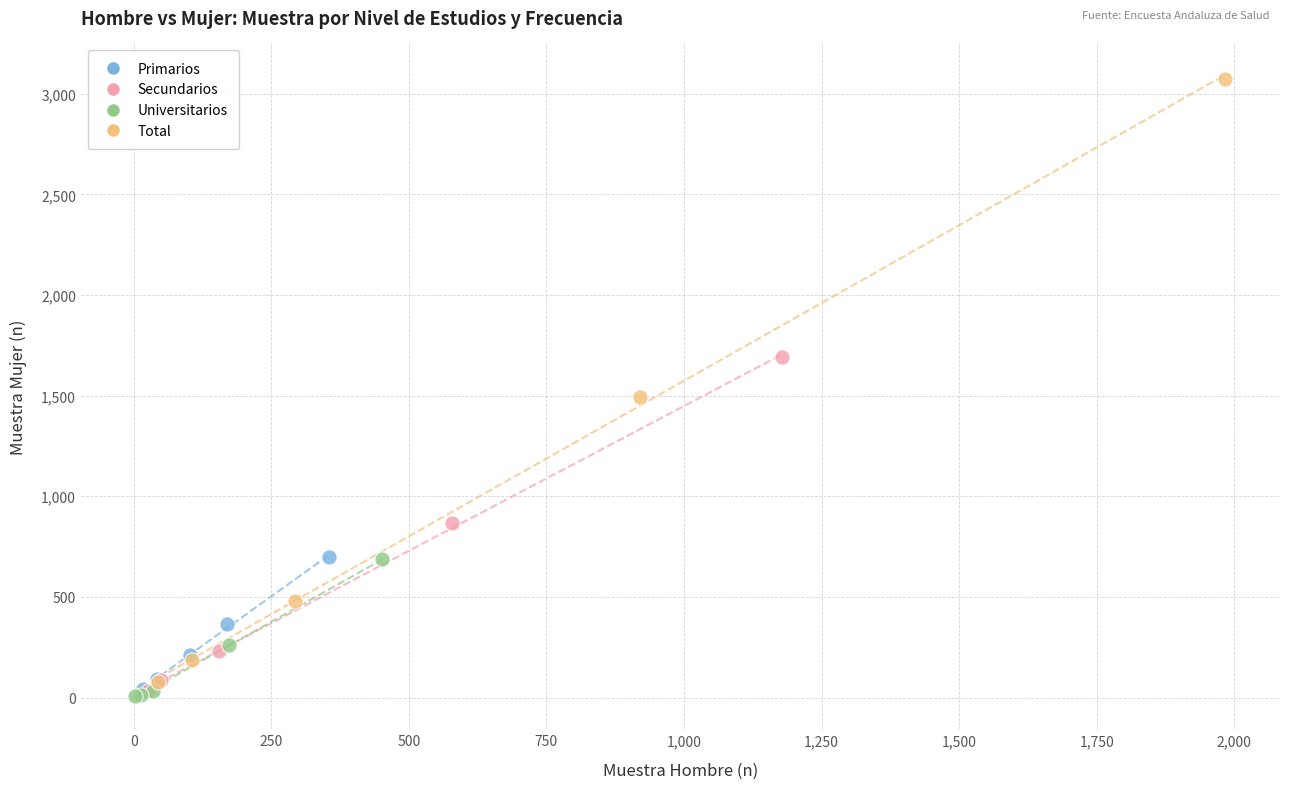

Which series has the largest Y range (max minus min)?

Total